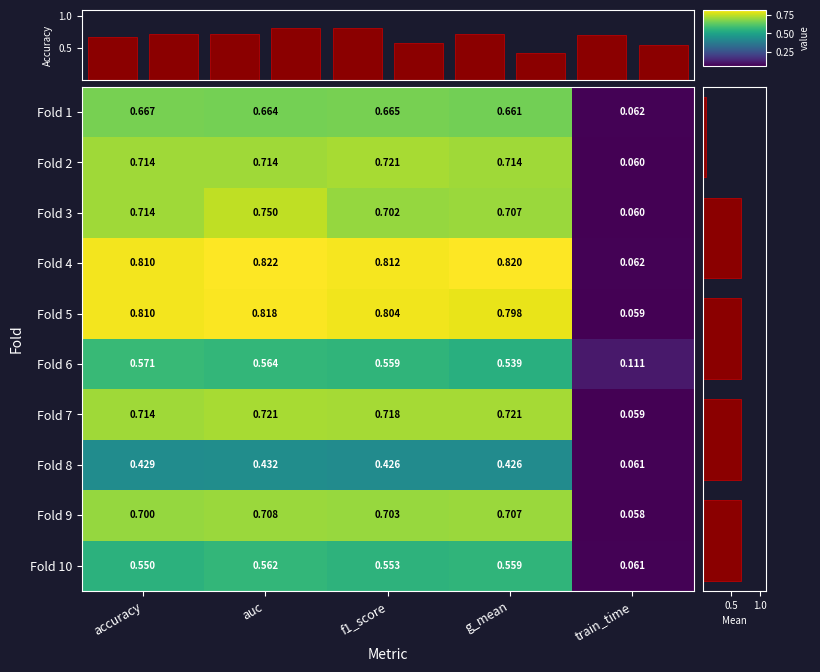

Is the value of Fold 8 at f1_score greater than the value of Fold 6 at accuracy?

No